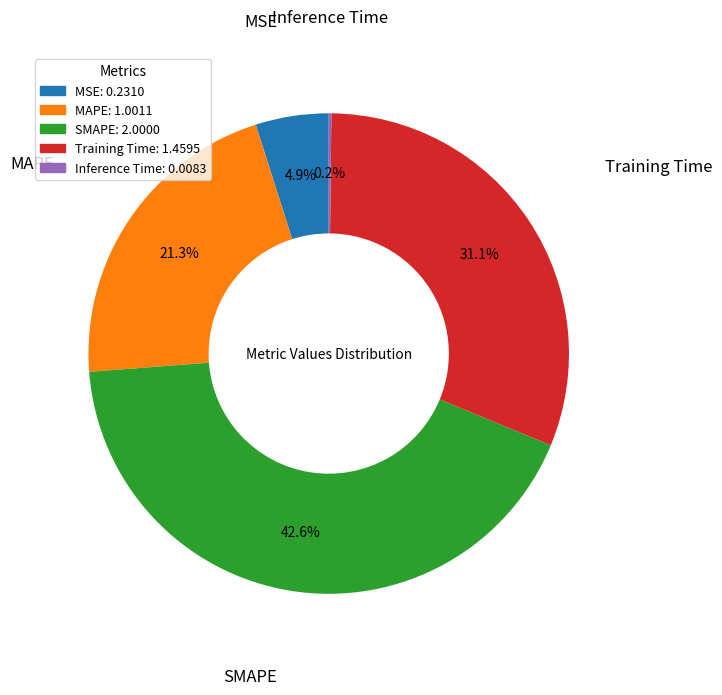

Does MAPE: 1.0011 represent more than half of the total?

No